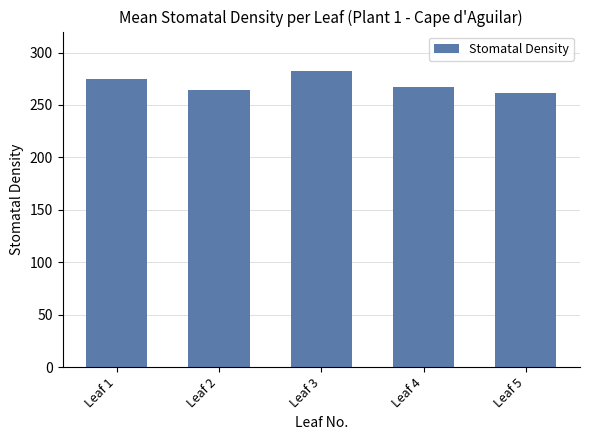

Reading left to right, extract all data points from this chart.

Leaf 1=274.7	Leaf 2=264.3	Leaf 3=282.6	Leaf 4=266.9	Leaf 5=261.6